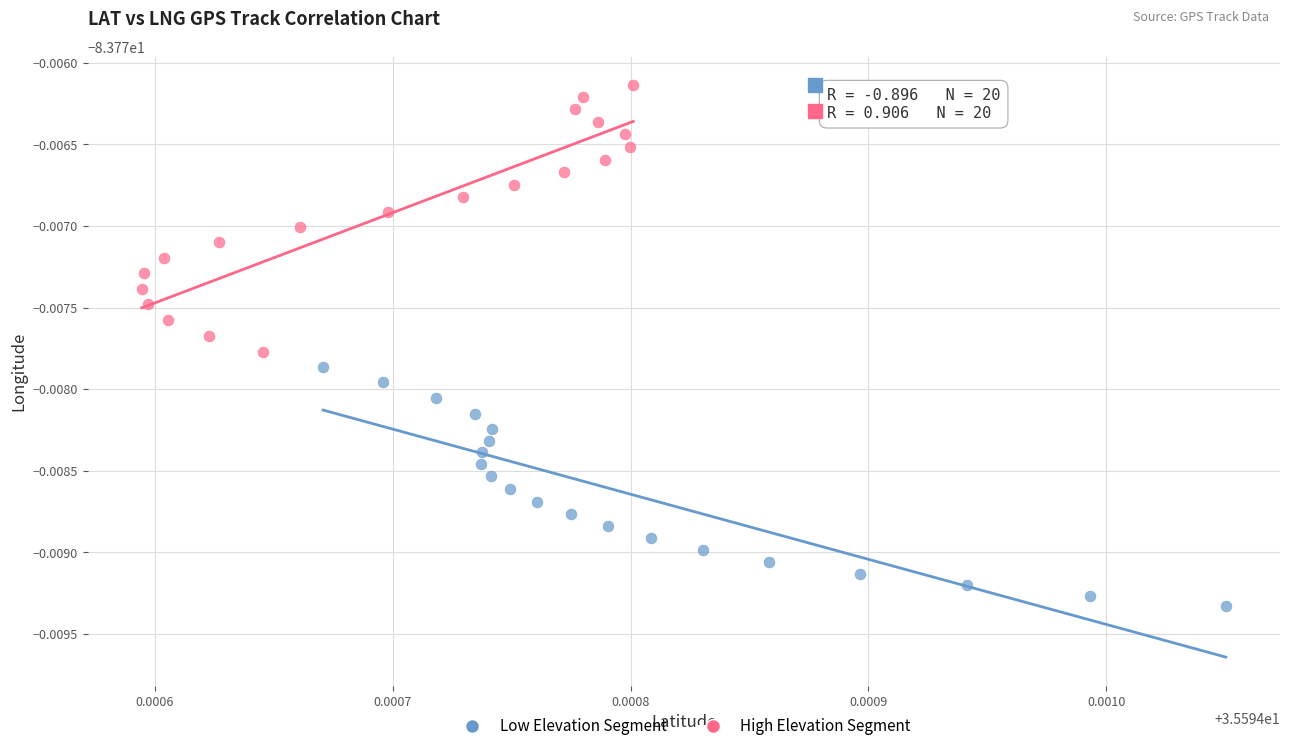

Which series reaches the maximum Y coordinate?

High Elevation Segment